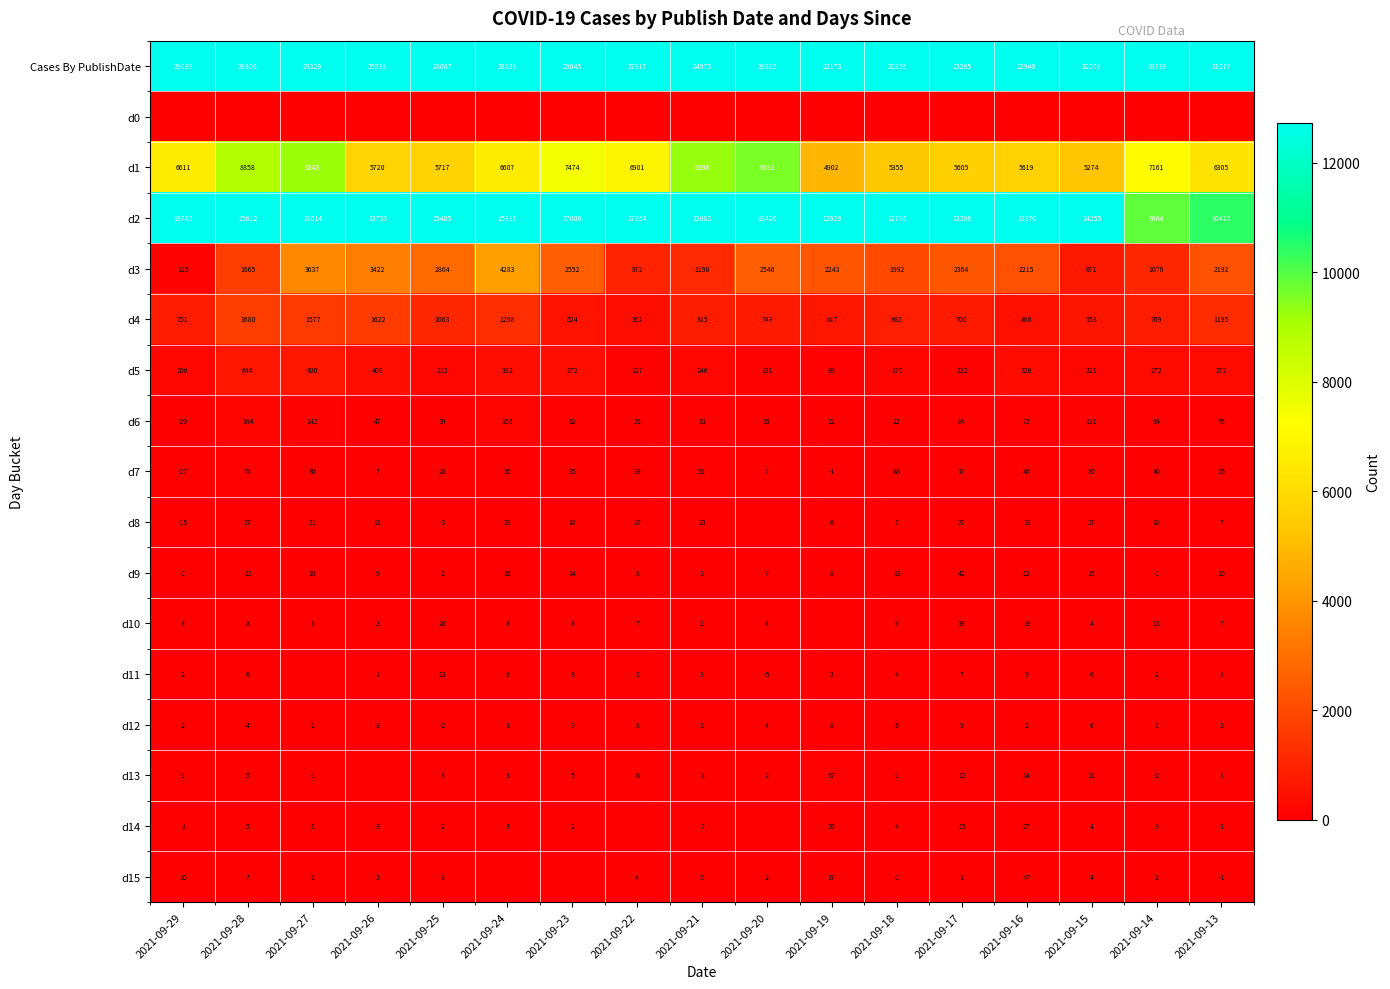

At which label is Cases By PublishDate closest to 24534?

2021-09-21